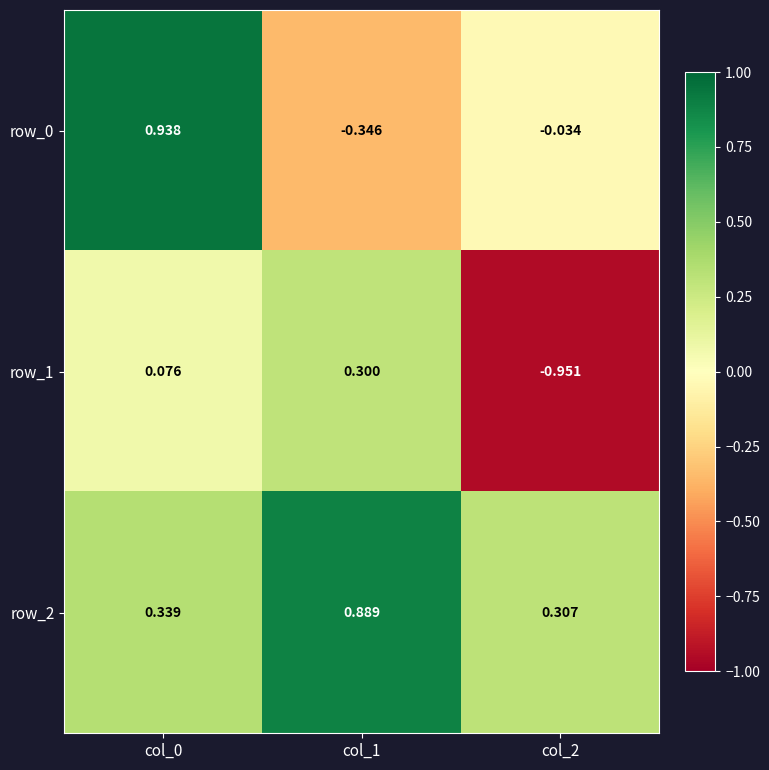

Reading right to left, what are all the values shown in this chart?

row_0: -0.0	-0.3	0.9
row_1: -1.0	0.3	0.1
row_2: 0.3	0.9	0.3